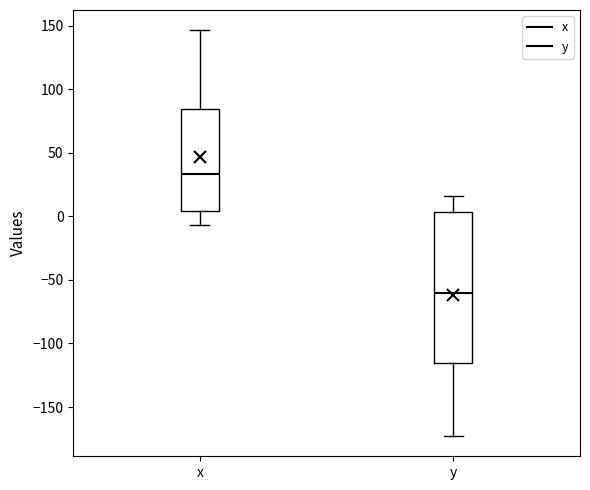

Which box's median line is the highest?

x